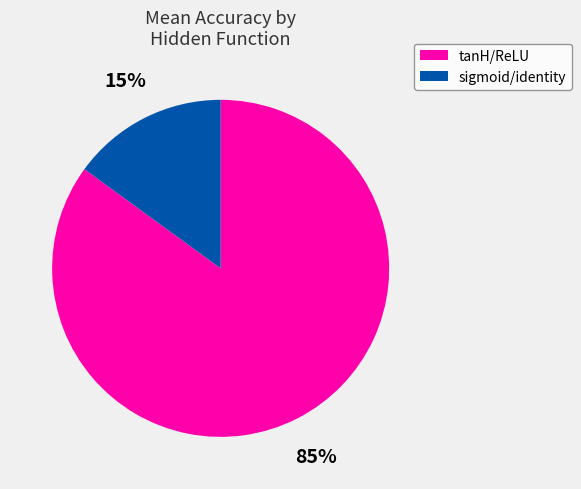

To the nearest percent, what portion does sigmoid/identity represent?

15%